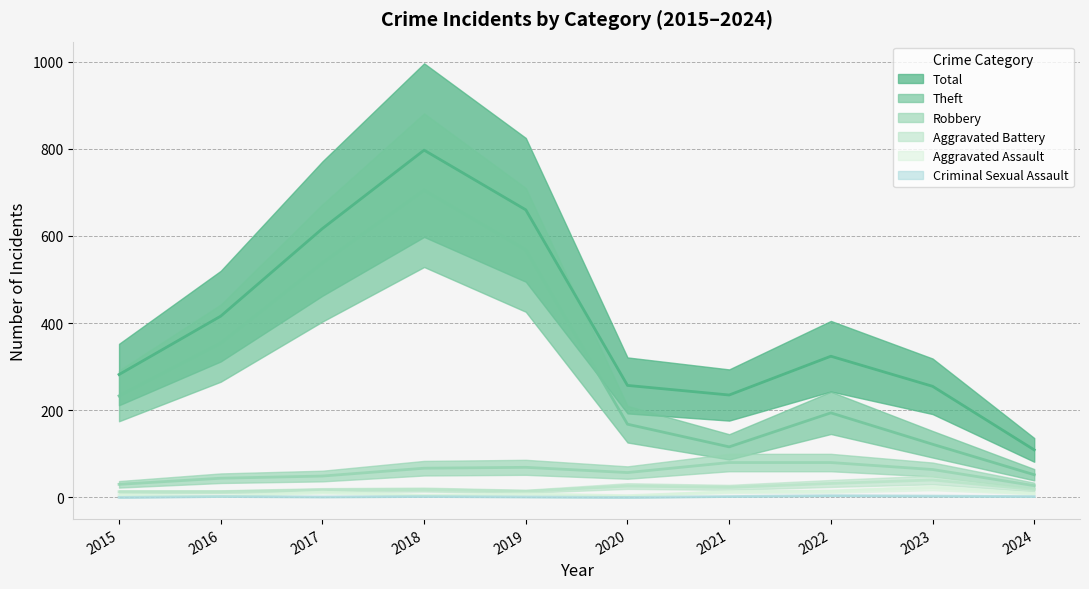

What is the sum of the Theft values at 2022 and 2023?

316